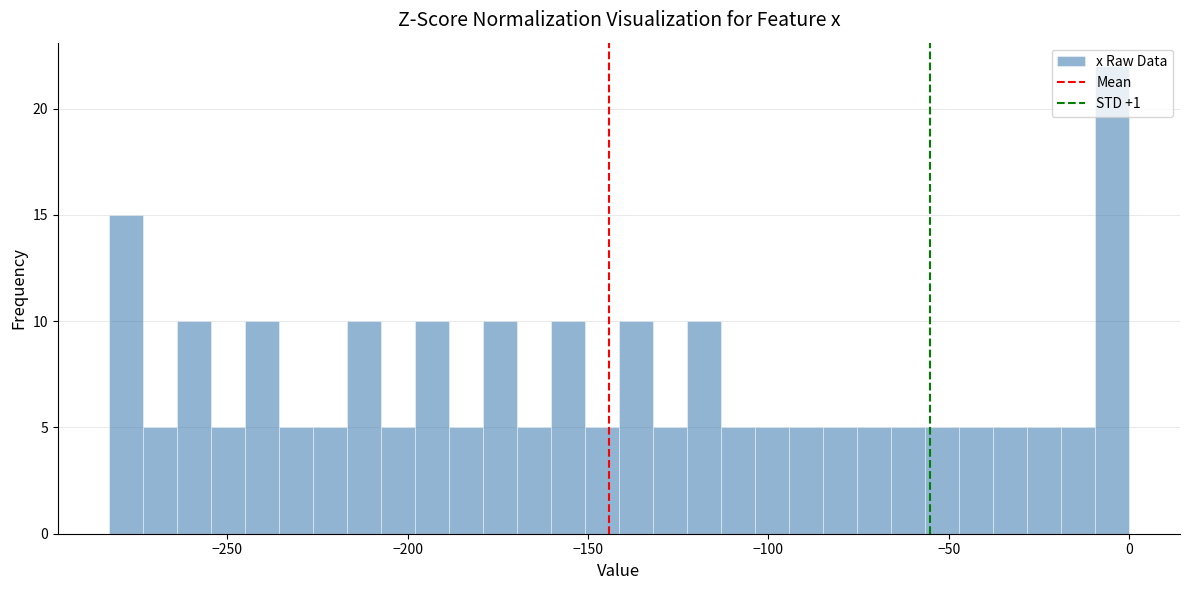

Around what value on the x-axis is the tallest bar? Give the approximate position of its centre, as read against the axis.

-5